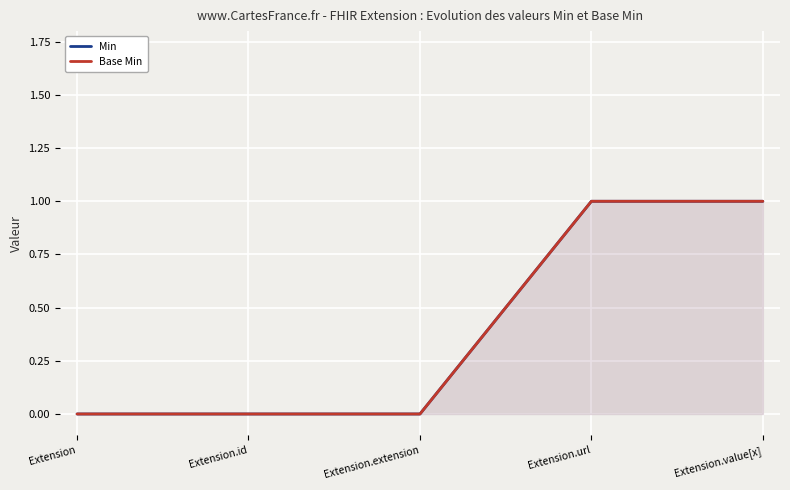

How many data points in Base Min are above 0?

2